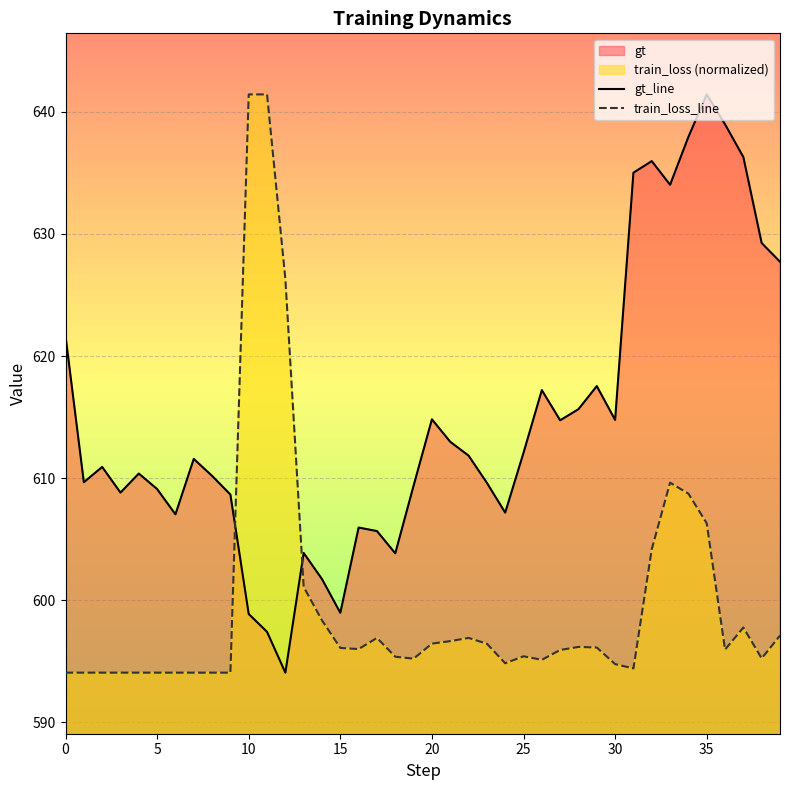

What is the label of the 4th point from the right?

36